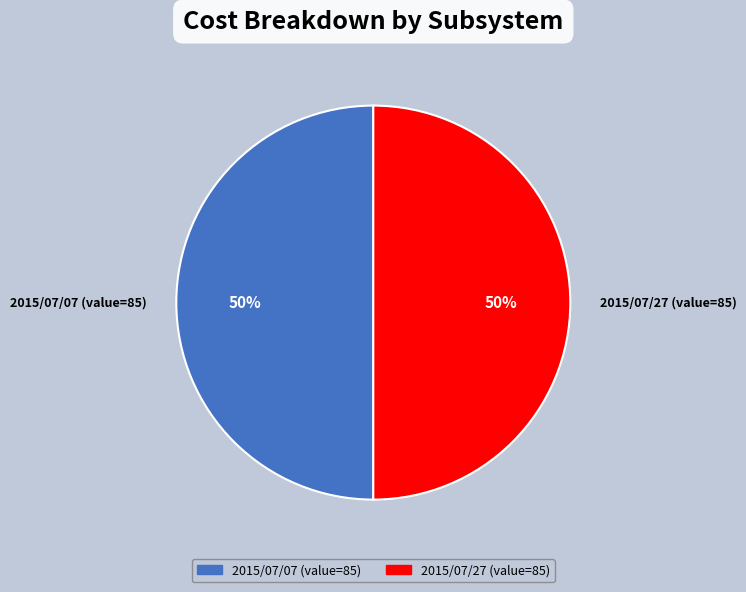

To the nearest percent, what is the difference between the largest and smallest slice percentages?

0%